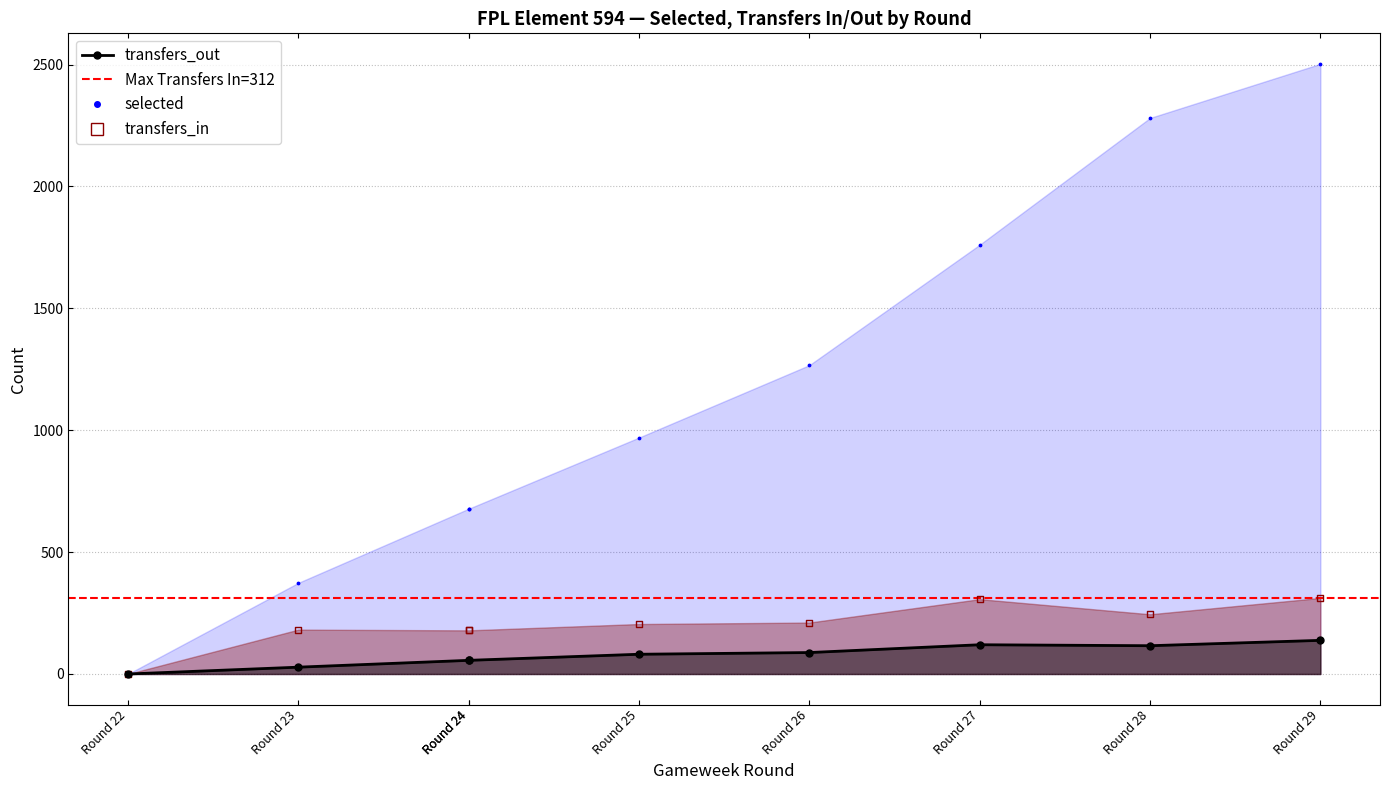

Which series has the largest Y range (max minus min)?

selected